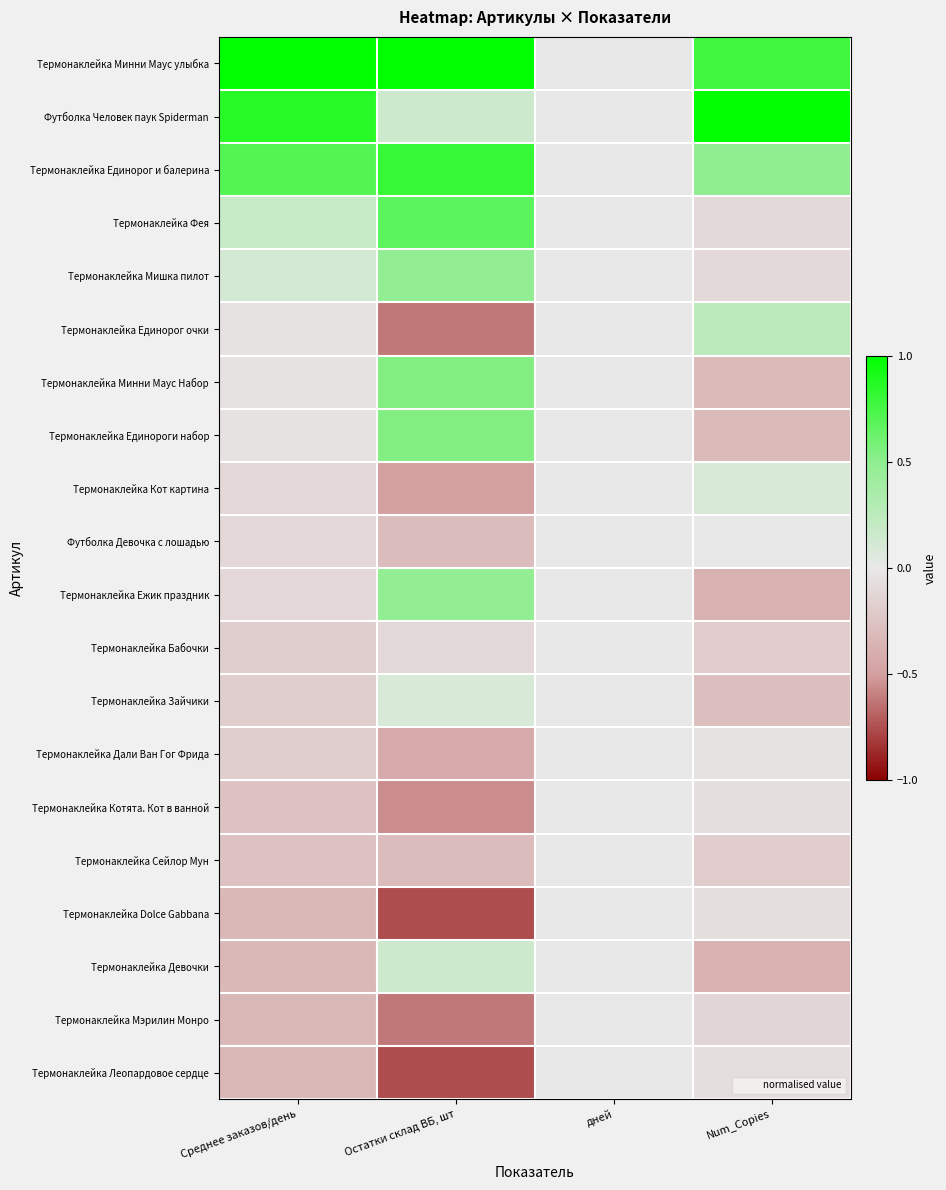

At дней, list the series in order from largest to smallest.

Термонаклейка Минни Маус улыбка, Футболка Человек паук Spiderman, Термонаклейка Единорог и балерина, Термонаклейка Фея, Термонаклейка Мишка пилот, Термонаклейка Единорог очки, Термонаклейка Минни Маус Набор, Термонаклейка Единороги набор, Термонаклейка Кот картина, Футболка Девочка с лошадью, Термонаклейка Ежик праздник, Термонаклейка Бабочки, Термонаклейка Зайчики, Термонаклейка Дали Ван Гог Фрида, Термонаклейка Котята. Кот в ванной, Термонаклейка Сейлор Мун, Термонаклейка Dolce Gabbana, Термонаклейка Девочки, Термонаклейка Мэрилин Монро, Термонаклейка Леопардовое сердце